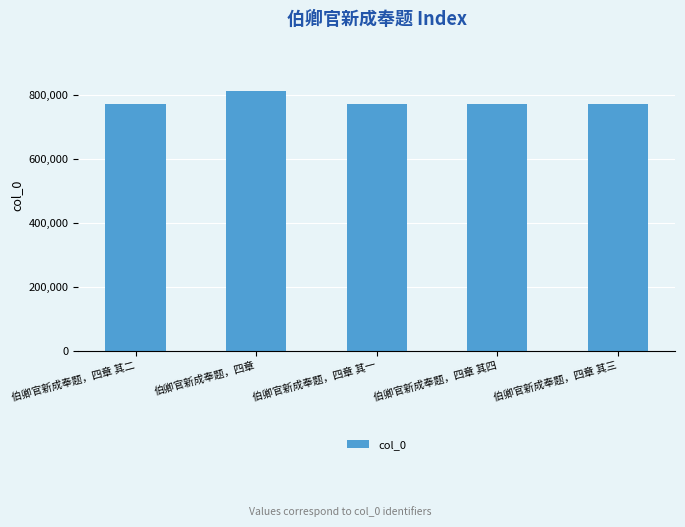

What is the sum of all values?

3903071